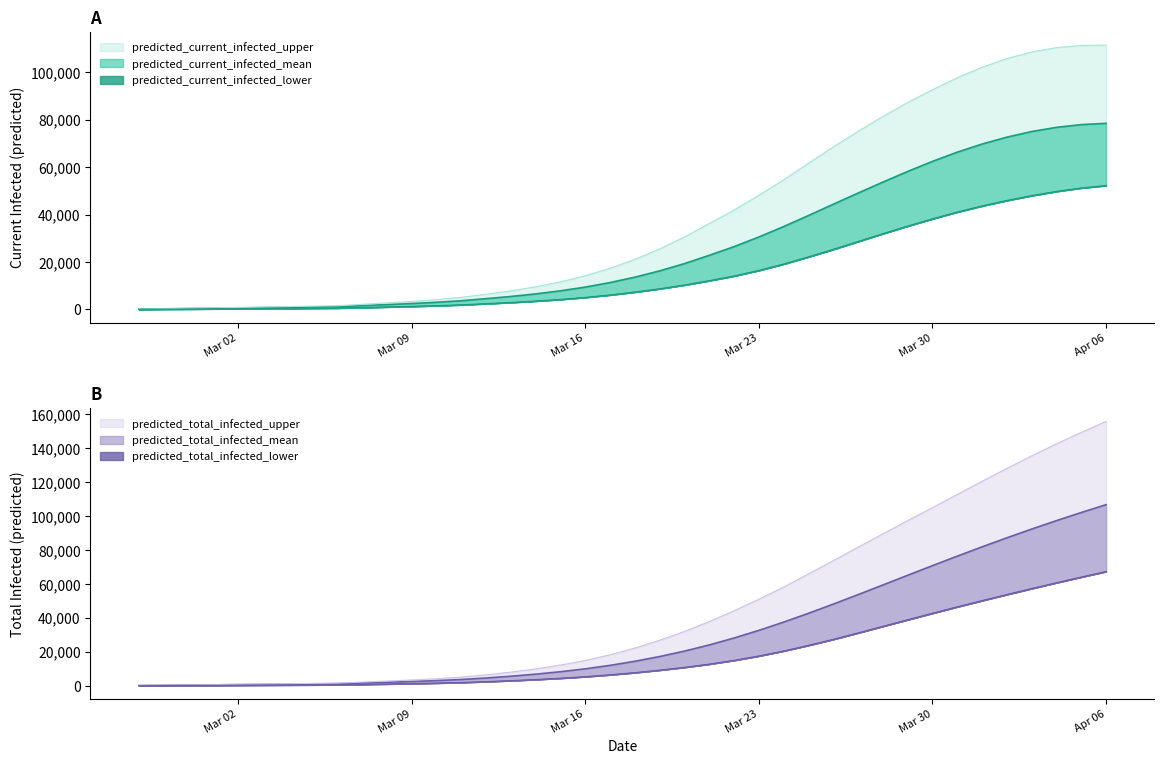

Count the number of data series in this chart.

6